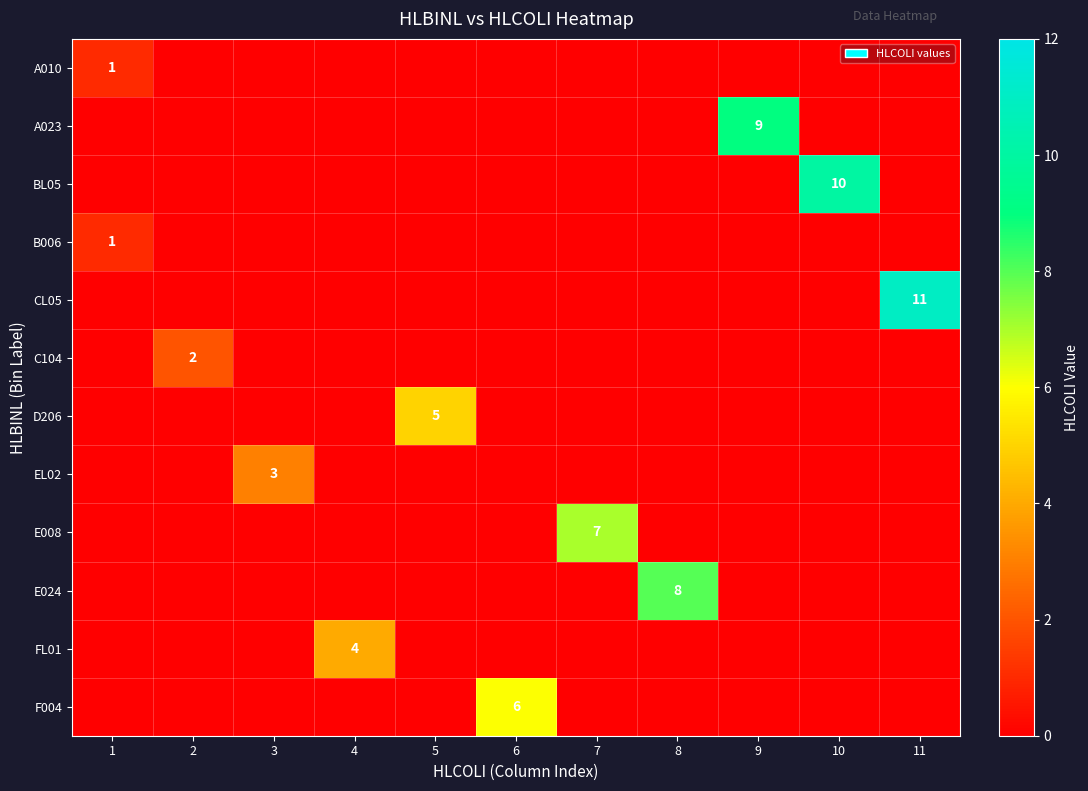

At 4, list the series in order from largest to smallest.

FL01, A010, A023, BL05, B006, CL05, C104, D206, EL02, E008, E024, F004